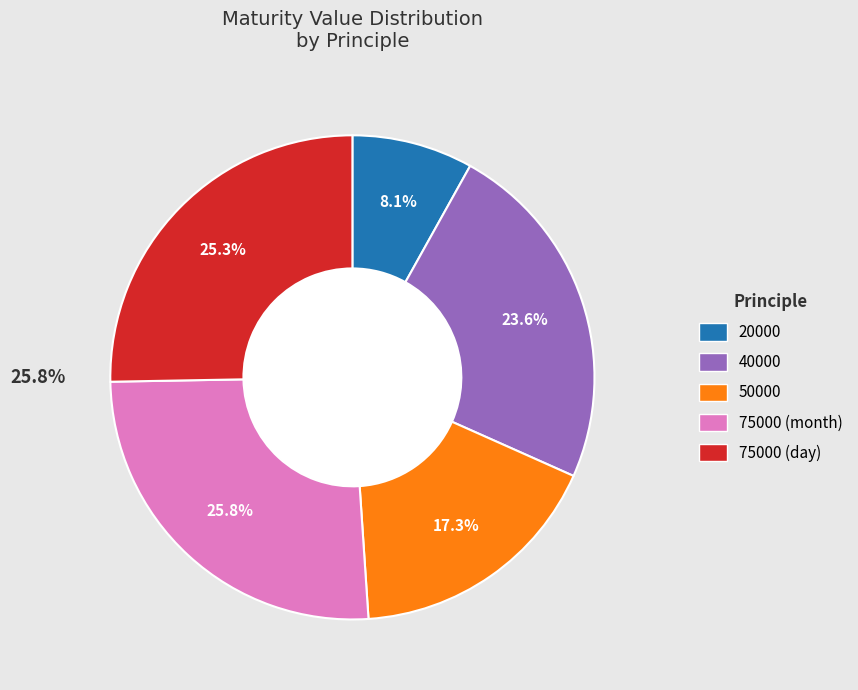

To the nearest percent, what percentage of the pie is 20000?

8%